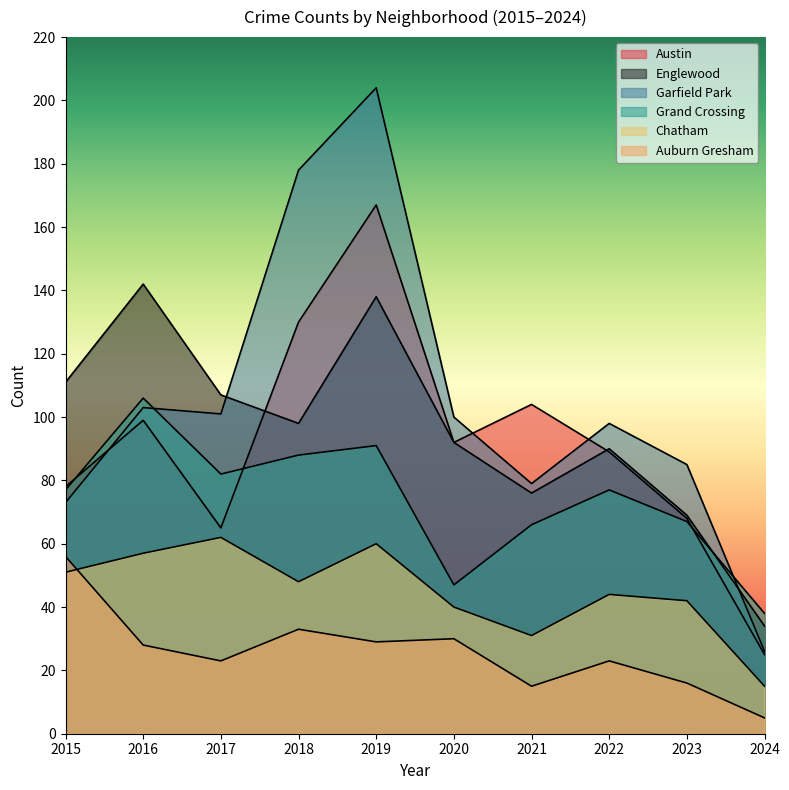

Where is the first local minimum for Auburn Gresham?

2017